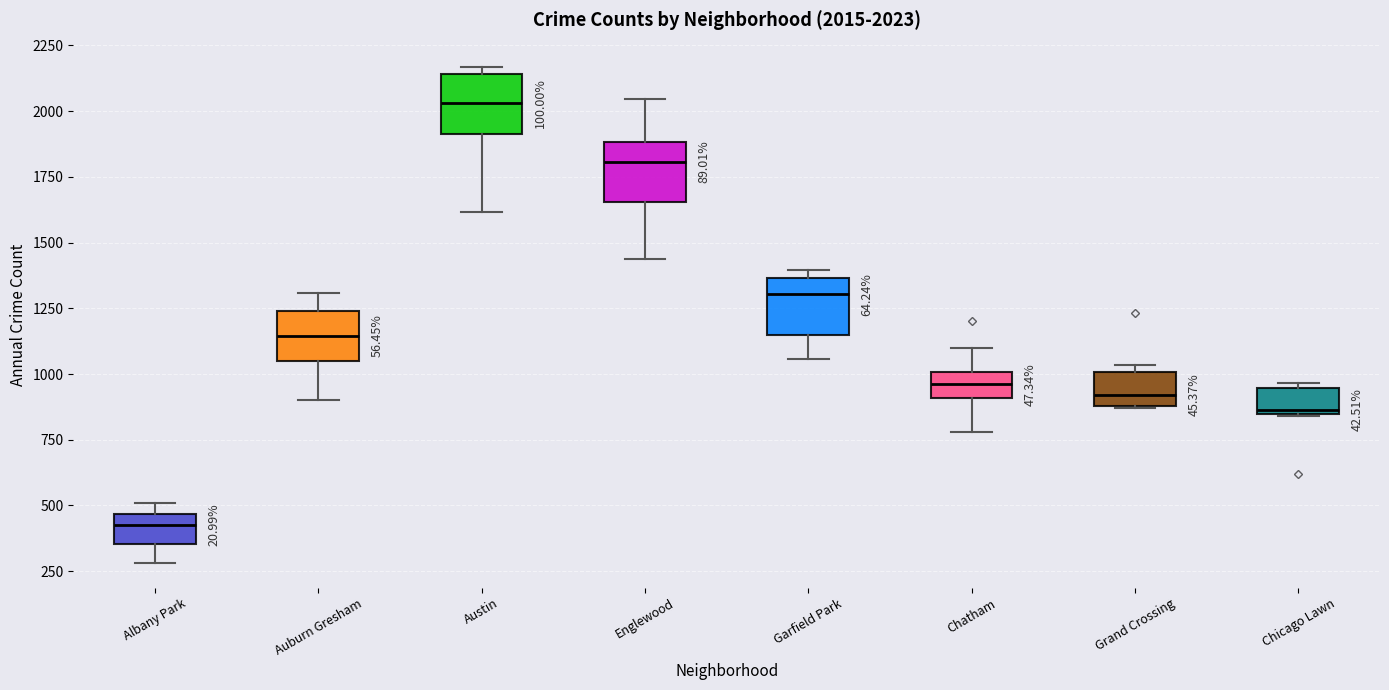

Which box's median line is the lowest?

Albany Park